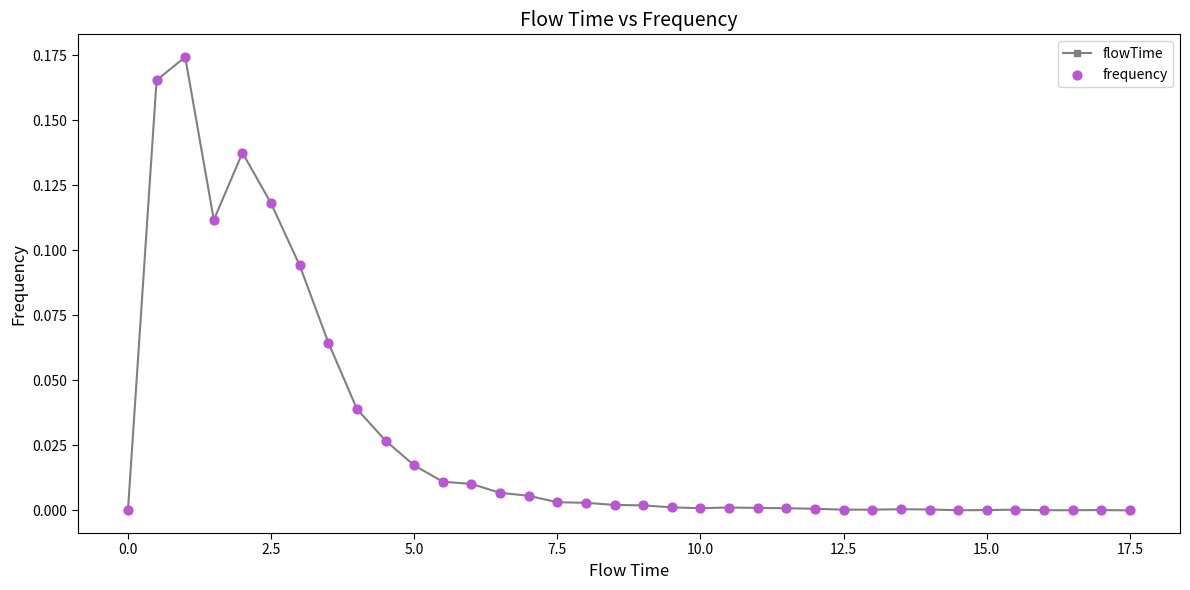

True or false: the data has more than 0 interior local peaks.

True